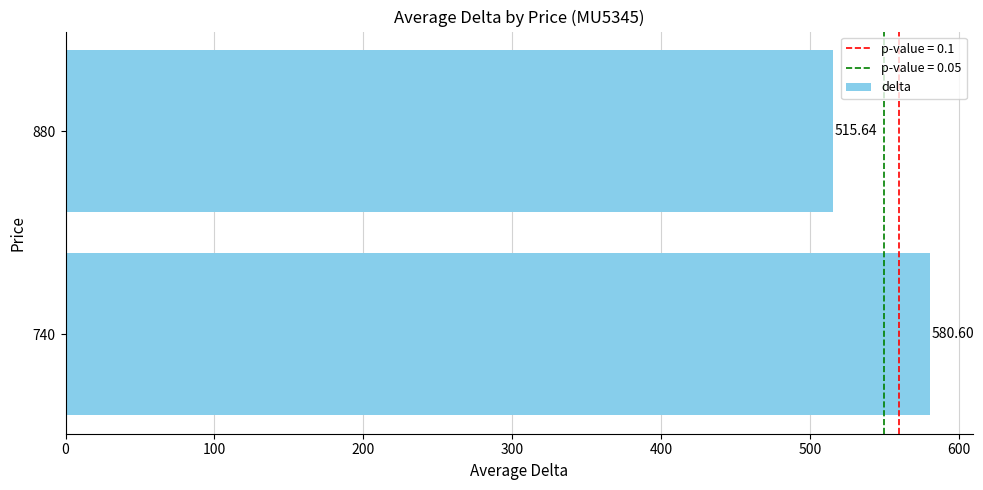

What is the change in value from 740 to 880?

-65.0